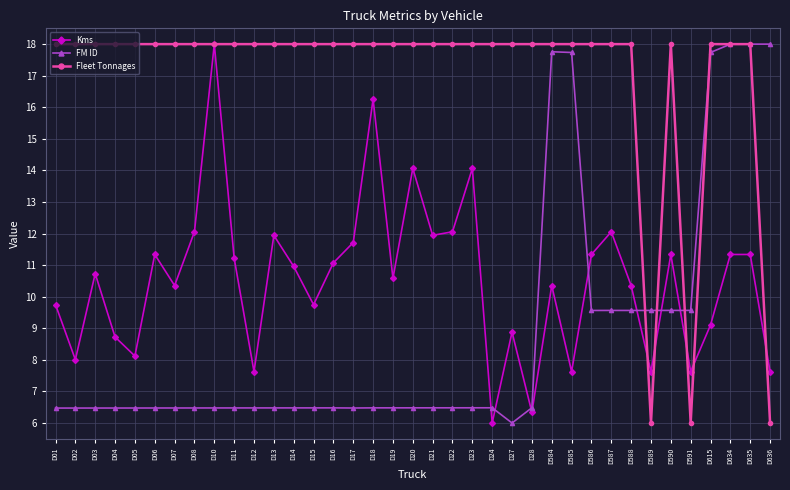

What is the difference between the second highest and minimum values in the Kms series?

10.3